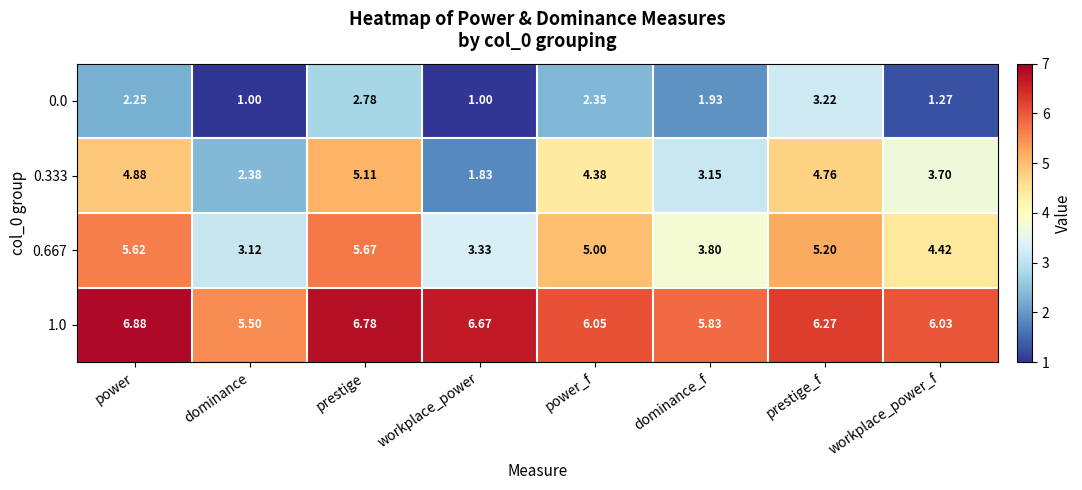

What is the minimum value shown in the chart?

1.0